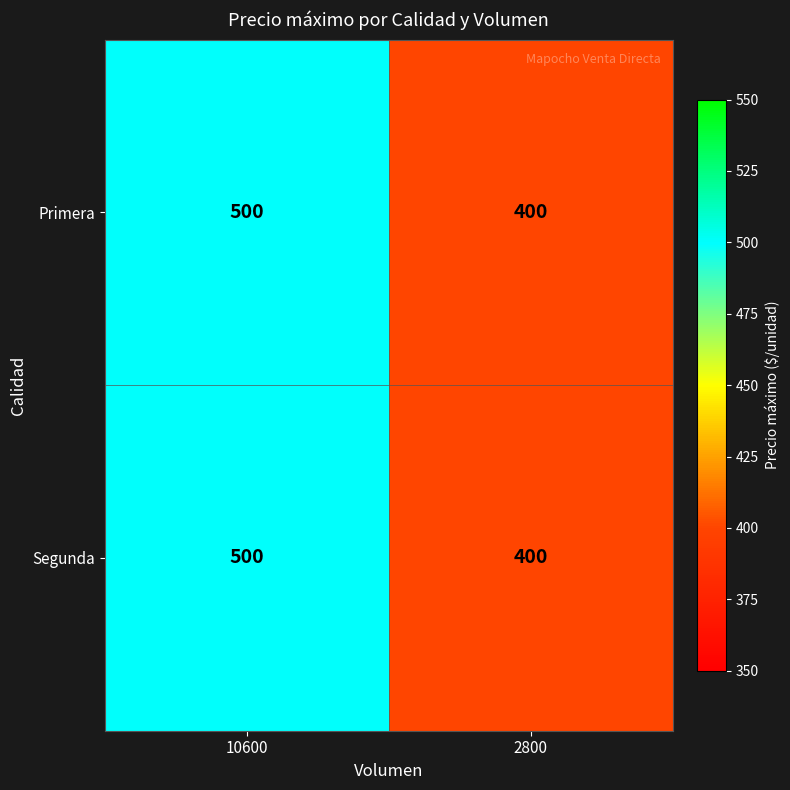

Which category has the lowest value in the Segunda series?

2800